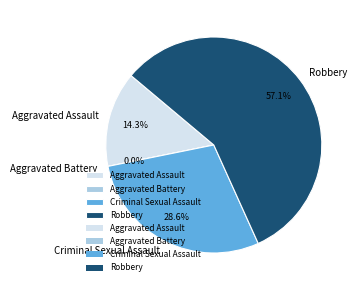

Rank the categories by value from lowest to highest.

Aggravated Battery, Aggravated Assault, Criminal Sexual Assault, Robbery